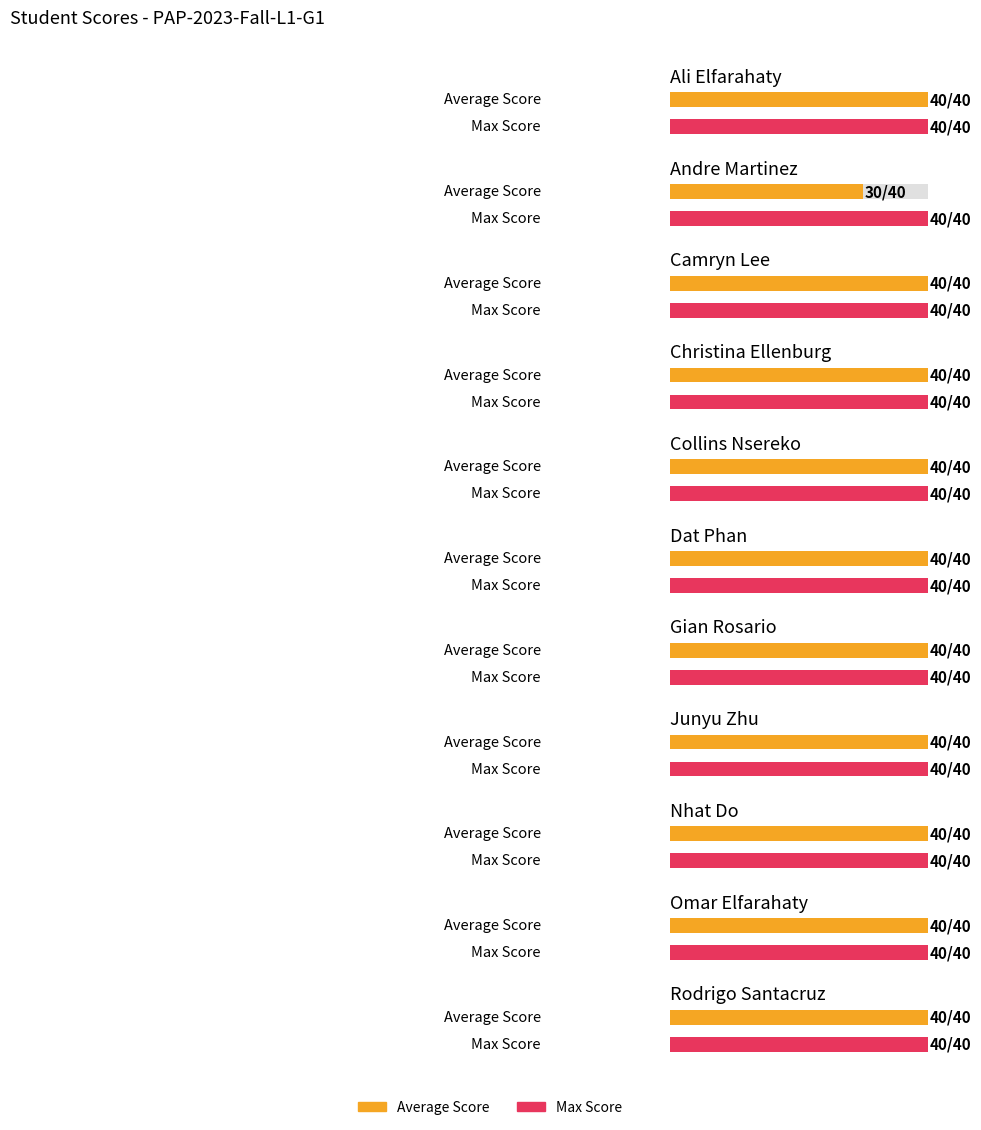

What is the sum of the Max Score values at Gian Rosario and Omar Elfarahaty?

80